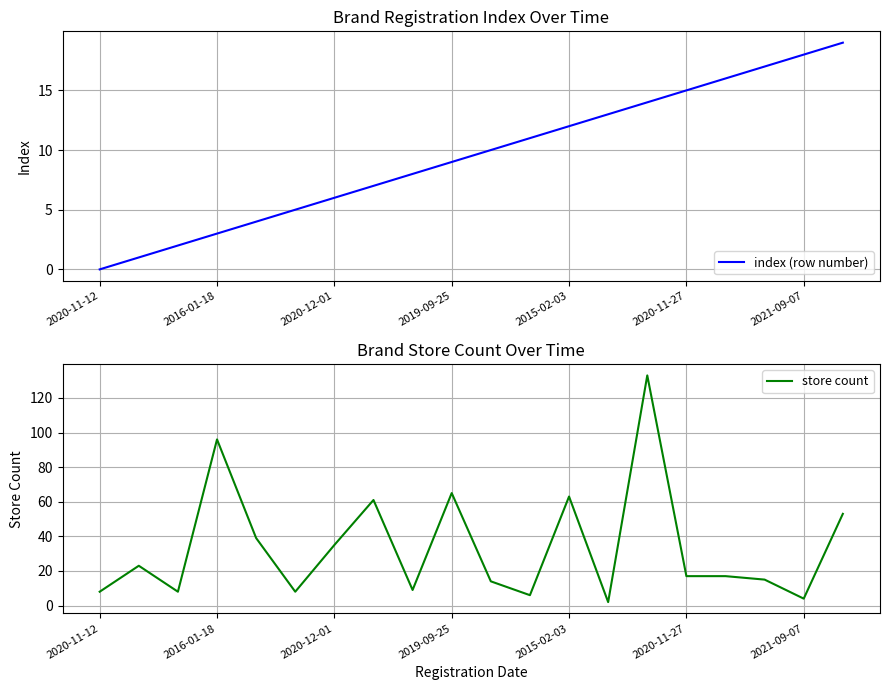

How many values in the index (row number) series are below 10?

10